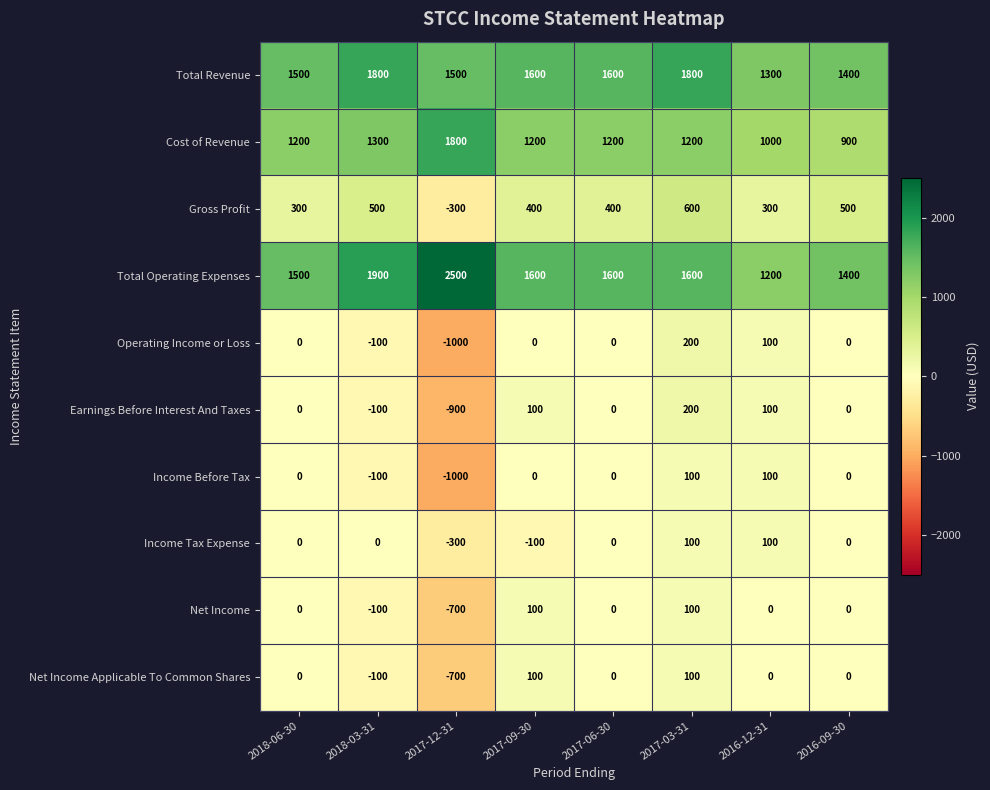

Which series has the largest total across all categories?

Total Operating Expenses